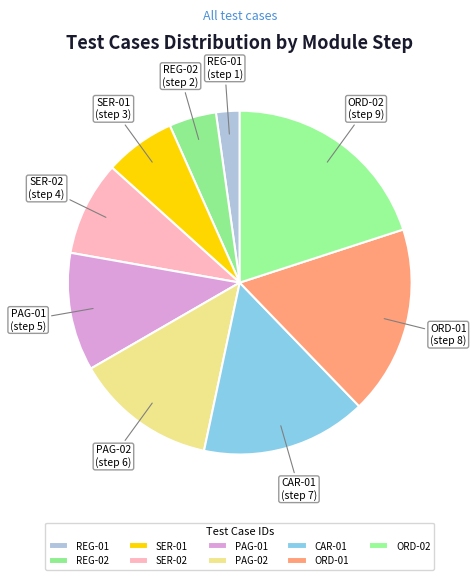

Rank the categories by value from lowest to highest.

REG-01, REG-02, SER-01, SER-02, PAG-01, PAG-02, CAR-01, ORD-01, ORD-02